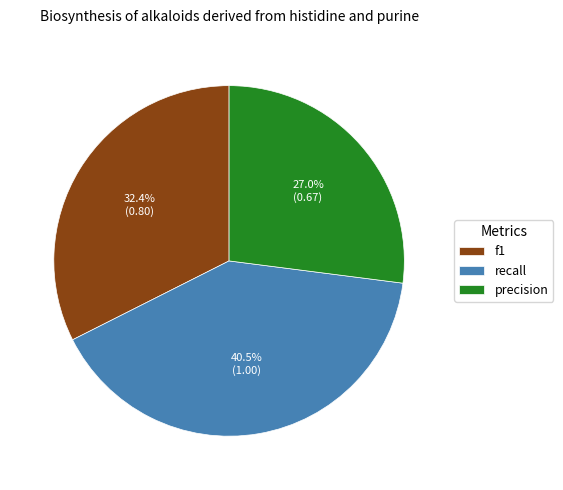

Is it true that f1 is 25% of the pie?

False